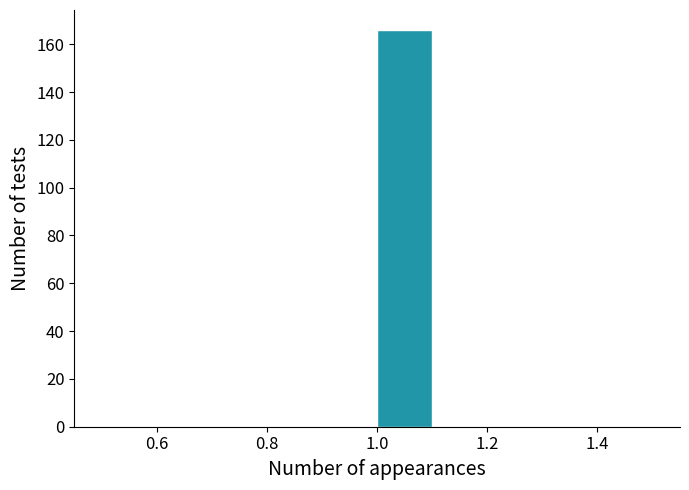

Reading left to right, transcribe this chart: for each bar, give the range it covers on the x-axis and its height. The values are not printed on the chart, so give them approximately, as read against the axis.

0.5 to 0.6: 0
0.6 to 0.7: 0
0.7 to 0.8: 0
0.8 to 0.9: 0
0.9 to 1.0: 0
1.0 to 1.1: 166
1.1 to 1.2: 0
1.2 to 1.3: 0
1.3 to 1.4: 0
1.4 to 1.5: 0